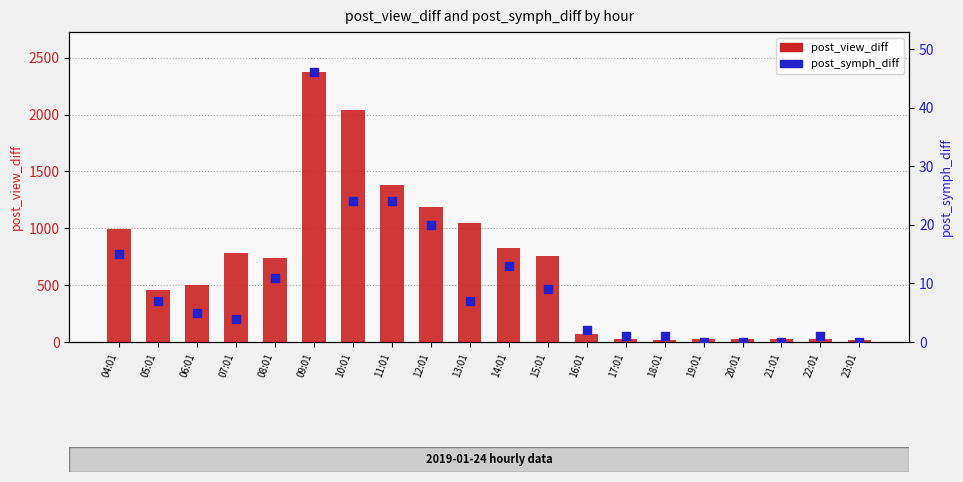

At which category is the sum across all series the highest?

09:01